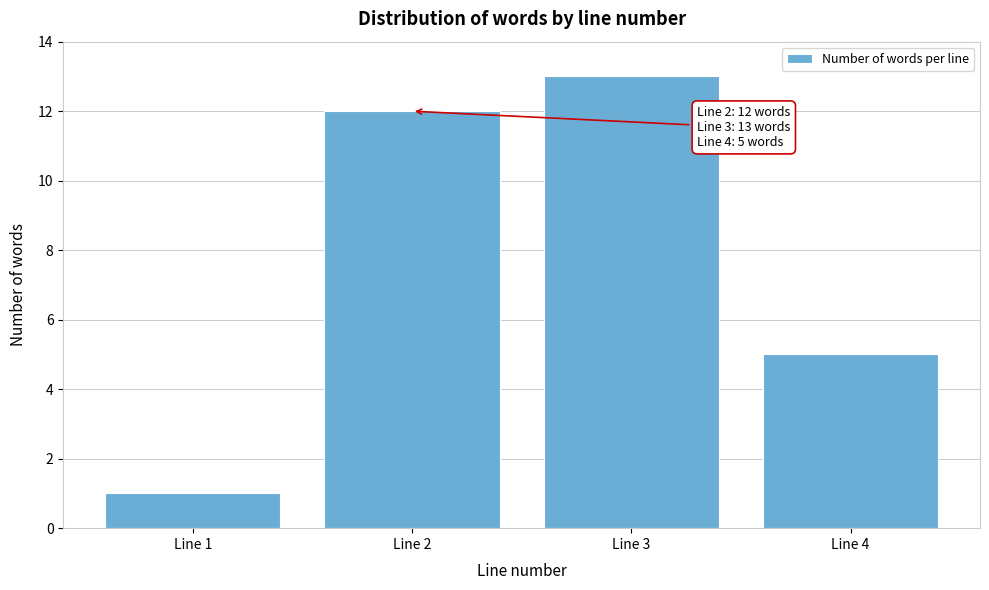

Reading left to right, extract all data points from this chart.

1	12	13	5